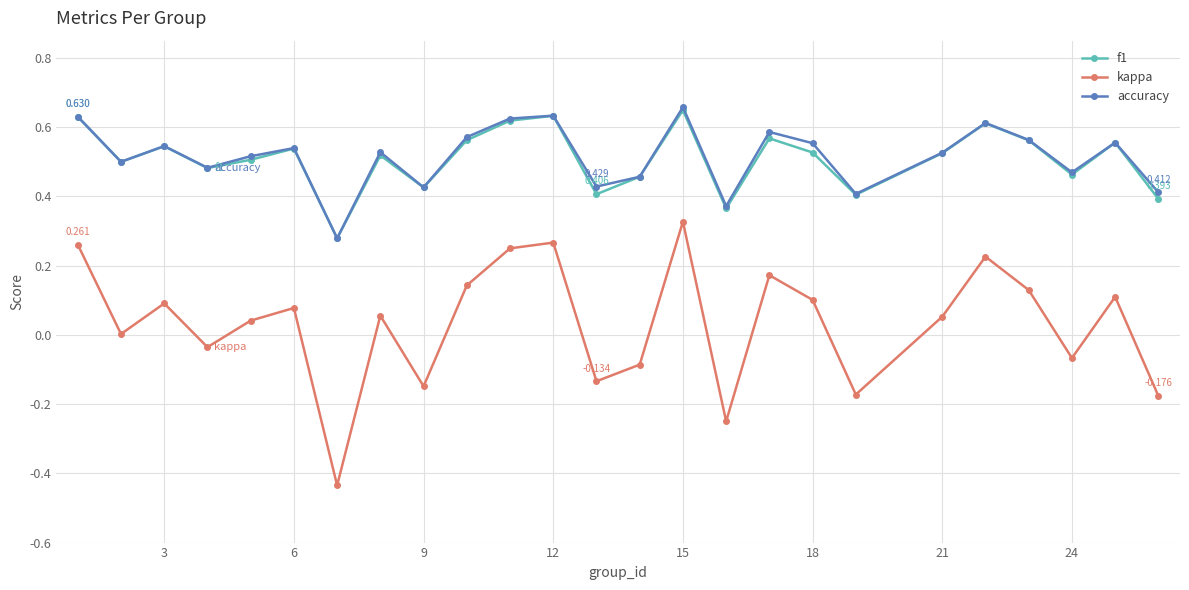

Which series has the widest spread of values?

kappa